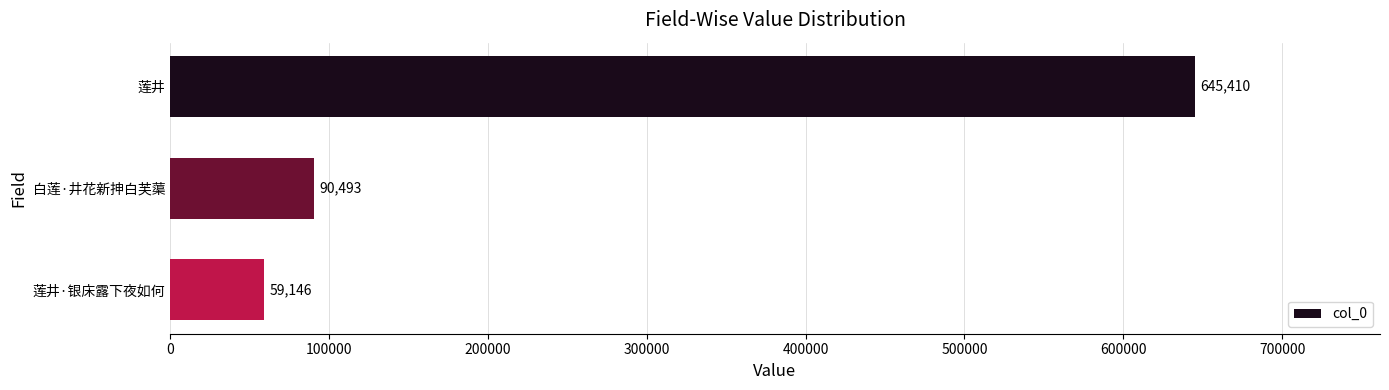

The value at 白莲·井花新抻白芙蕖 is 135364. True or false?

False